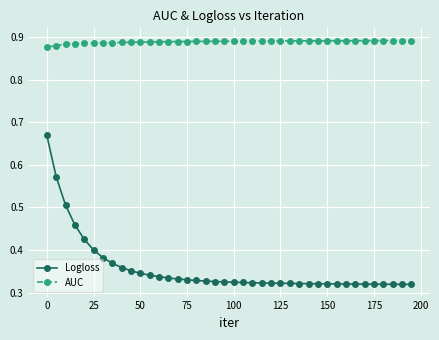

True or false: AUC and Logloss cross at least once.

False